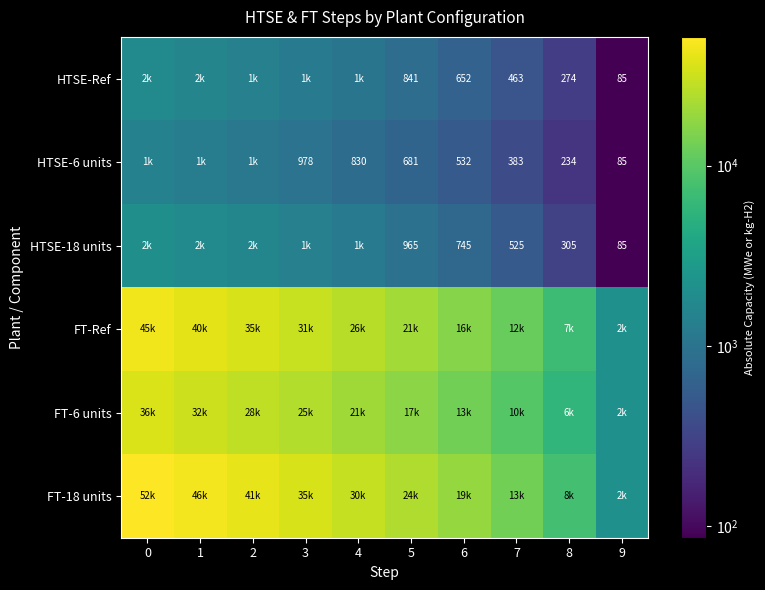

Is the value of HTSE-6 units at 6 greater than the value of HTSE-18 units at 5?

No